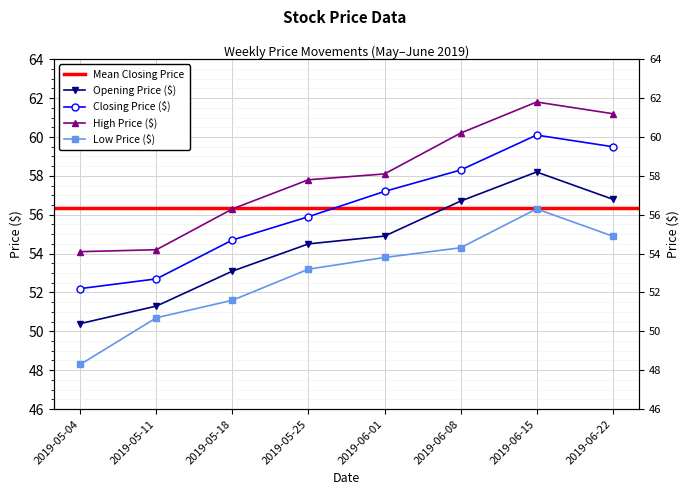

Rank the series by their maximum value, from highest to lowest.

High Price ($), Closing Price ($), Opening Price ($), Low Price ($)